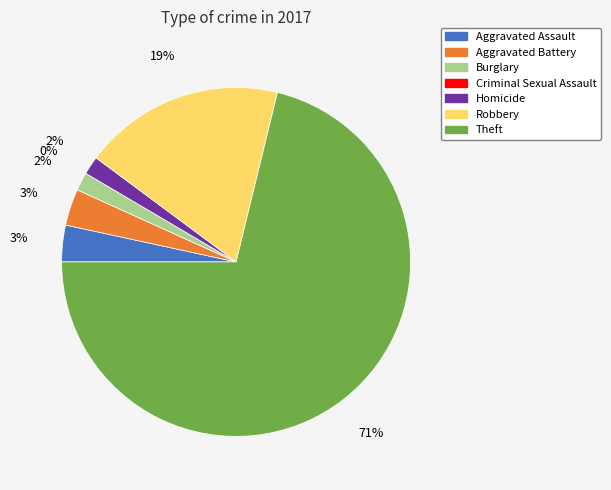

What is the total percentage of Theft and Aggravated Assault?

74.6%